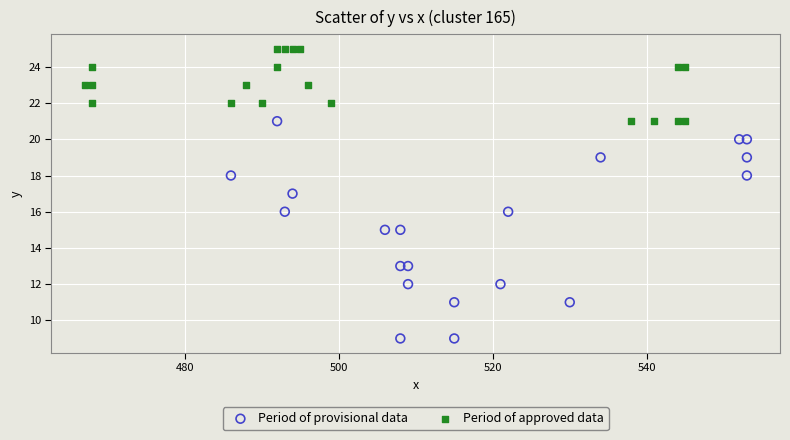

Which series reaches the minimum Y coordinate?

Period of provisional data